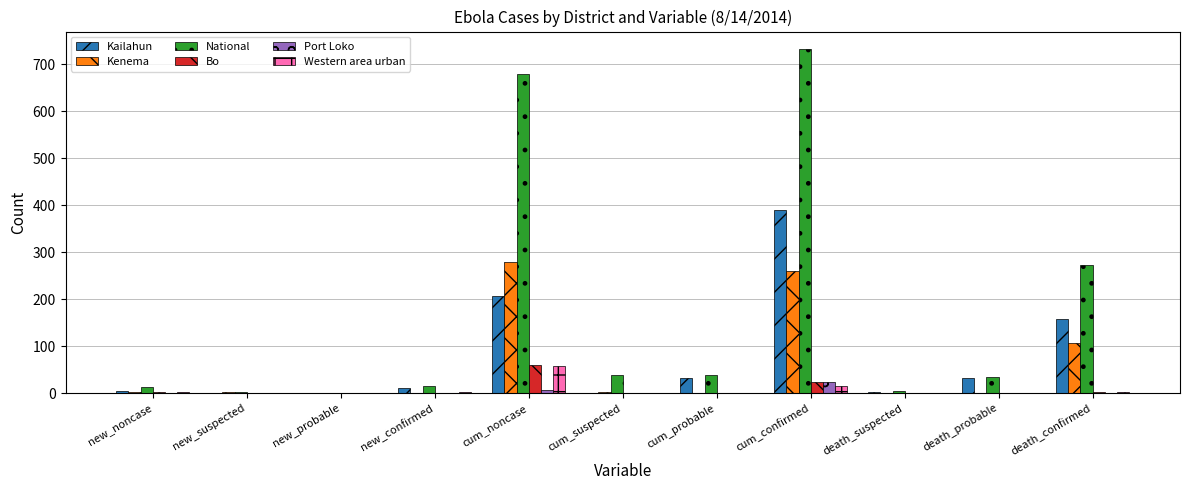

The value of Kenema at cum_noncase is 279. True or false?

True